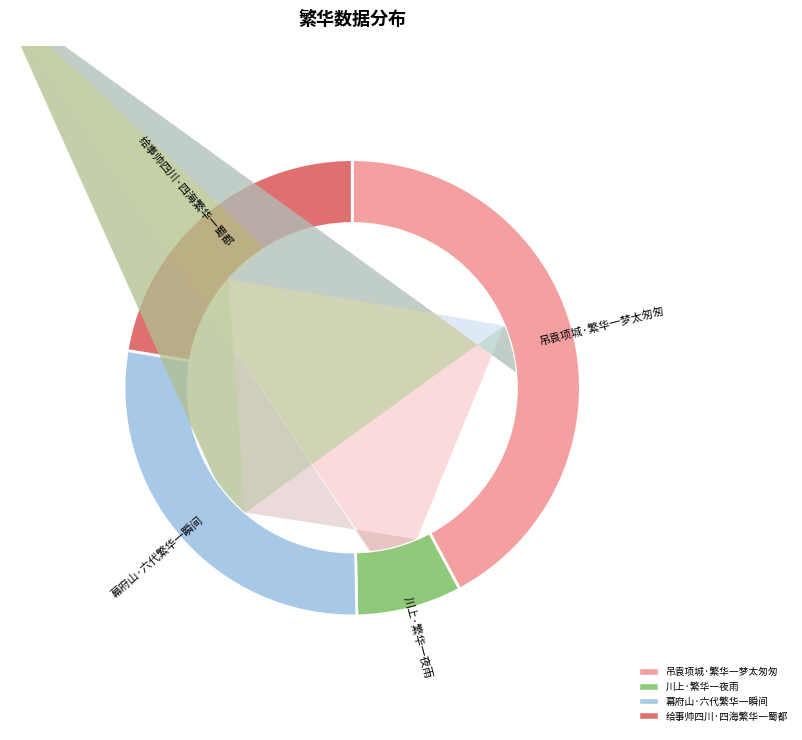

How many slices are in this pie chart?

4